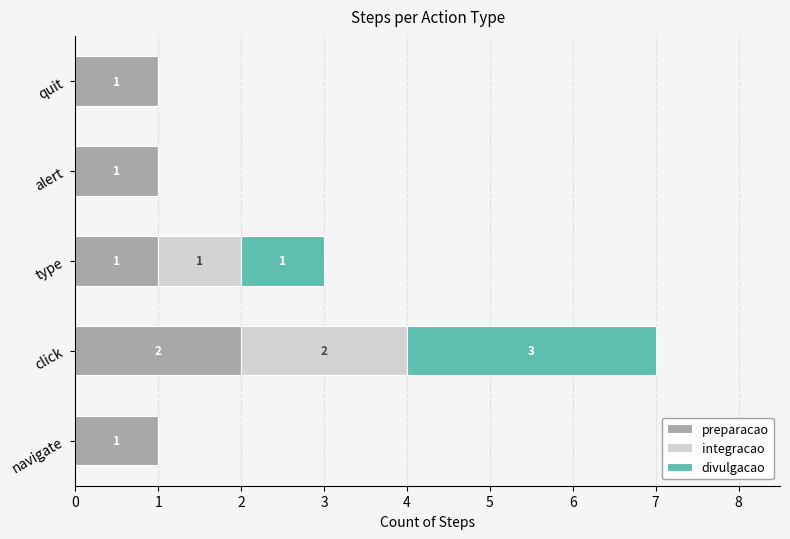

At which category is the sum across all series the highest?

click